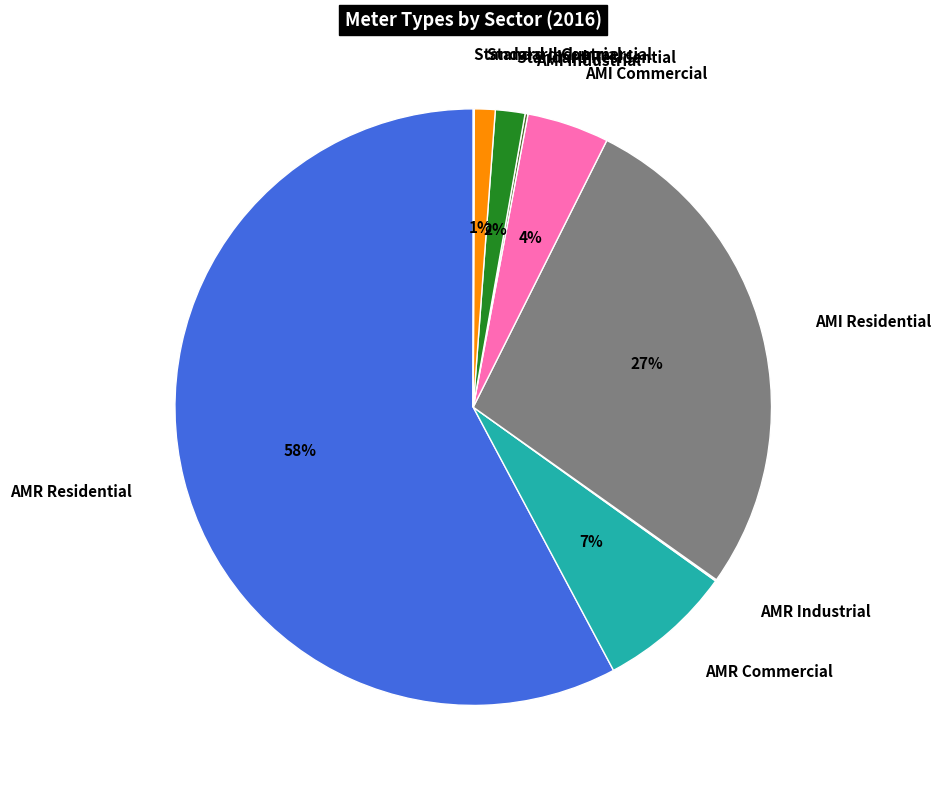

Is AMR Residential the majority of the pie?

Yes